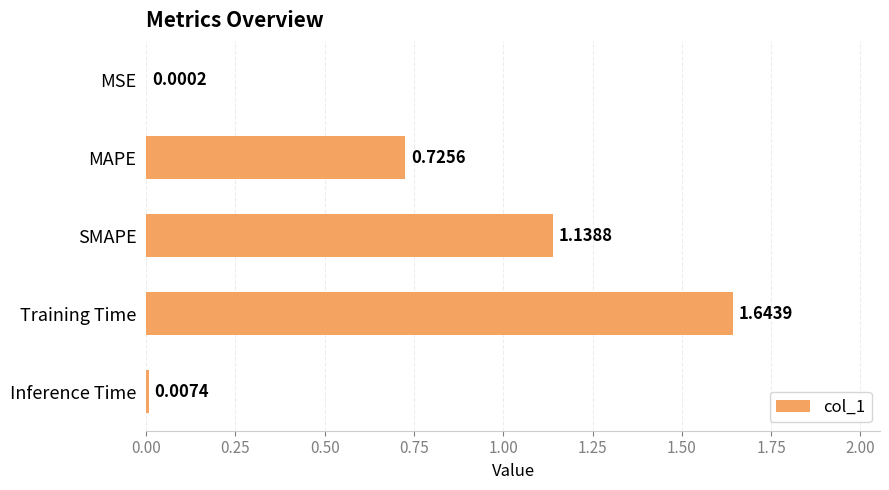

What is the sum of all values?

3.5